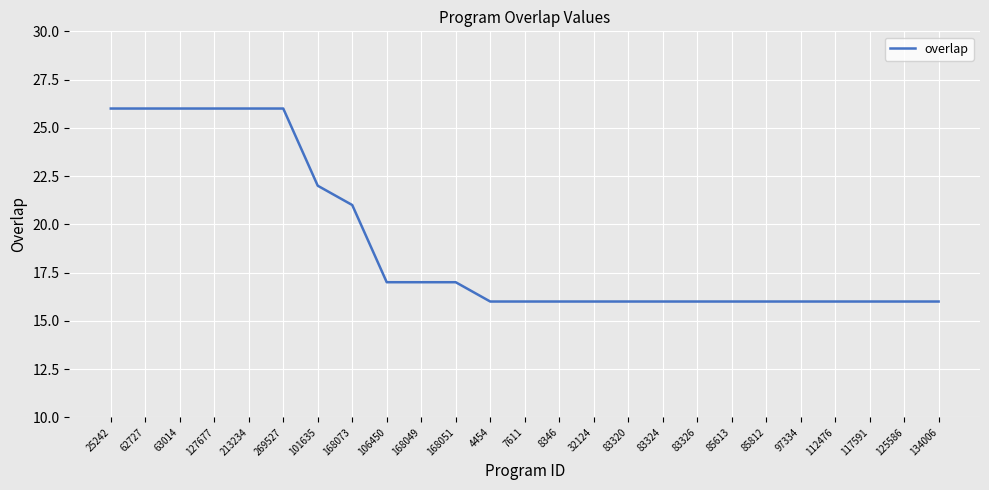

Reading left to right, transcribe all the data shown in this chart.

26	26	26	26	26	26	22	21	17	17	17	16	16	16	16	16	16	16	16	16	16	16	16	16	16